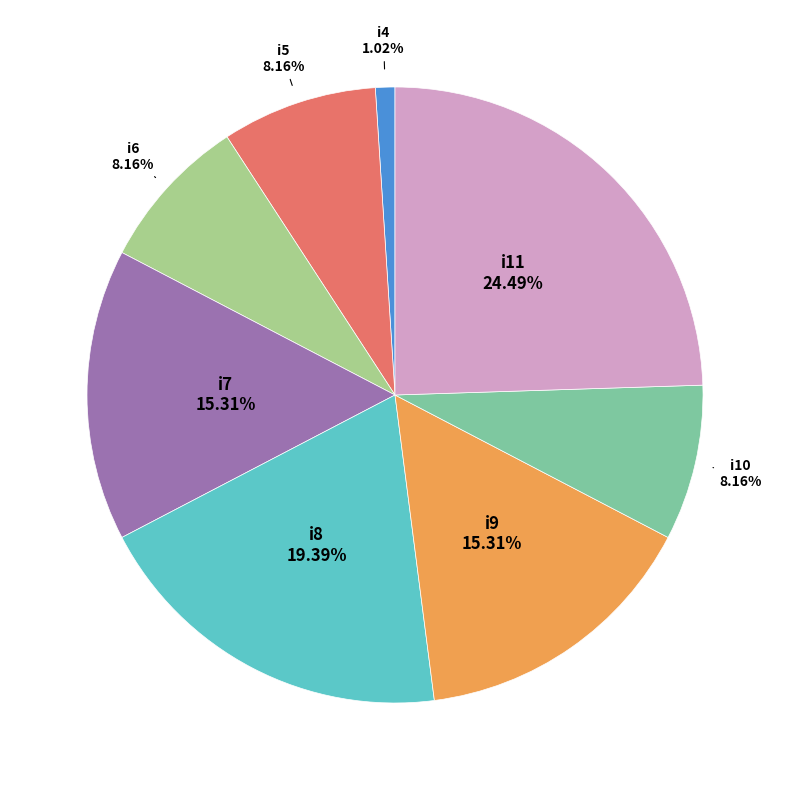

Is there a majority slice in this chart?

No